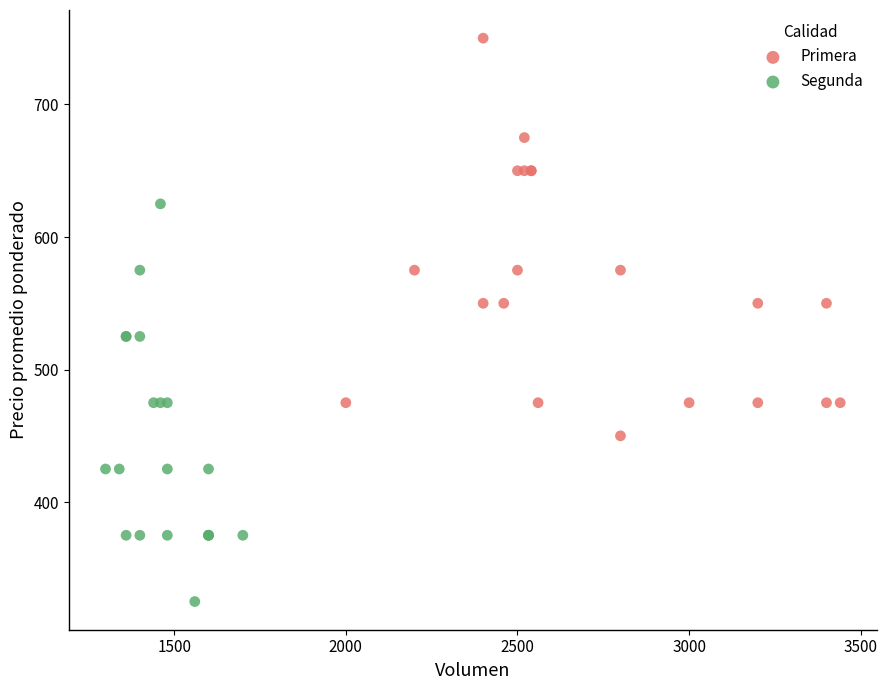

Which series reaches the minimum Y coordinate?

Segunda